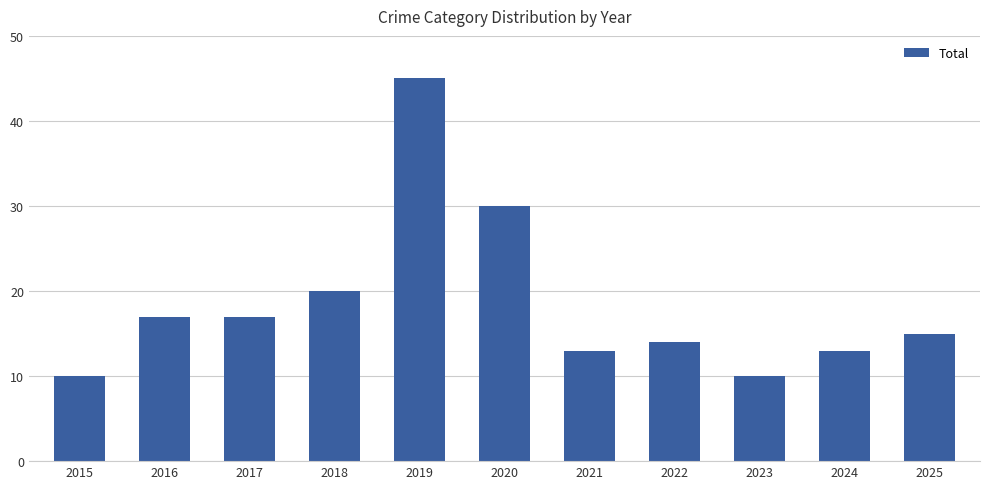

The value at 2023 is 10. True or false?

True